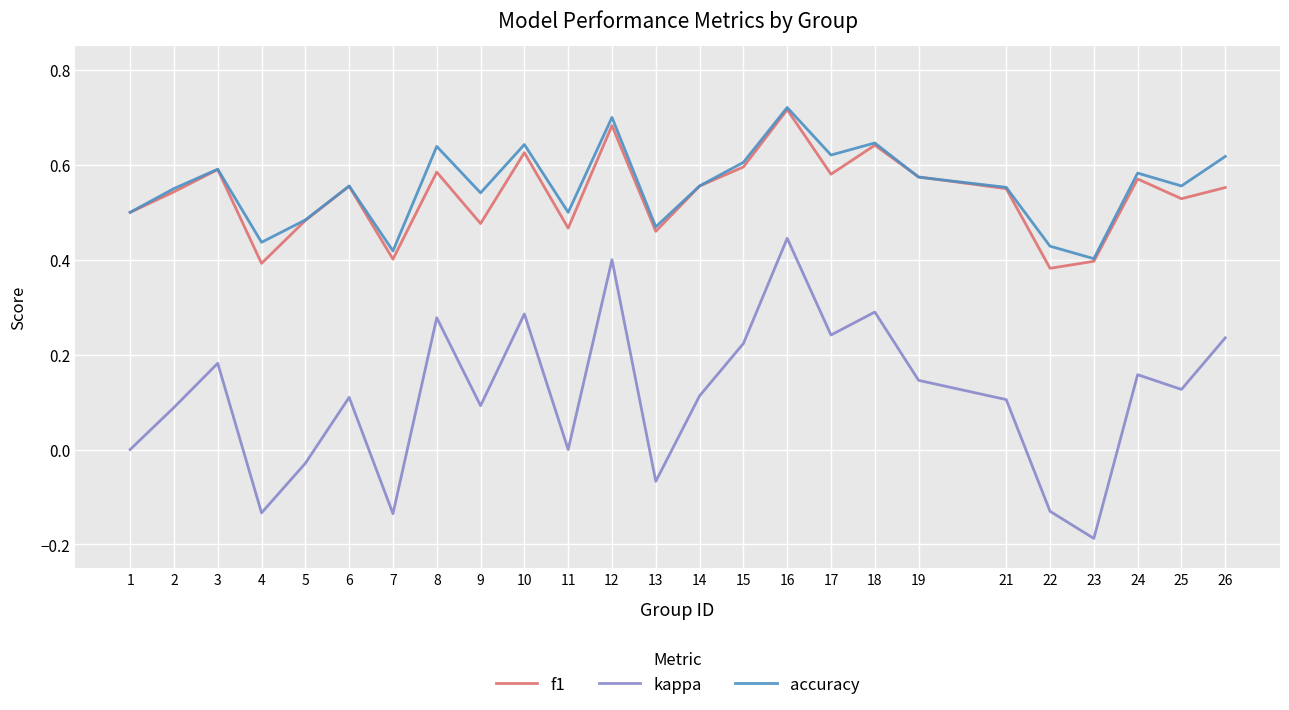

Which category has the lowest value across all series?

23